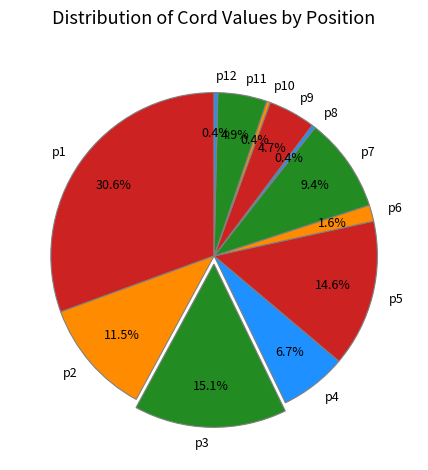

Is there a majority slice in this chart?

No